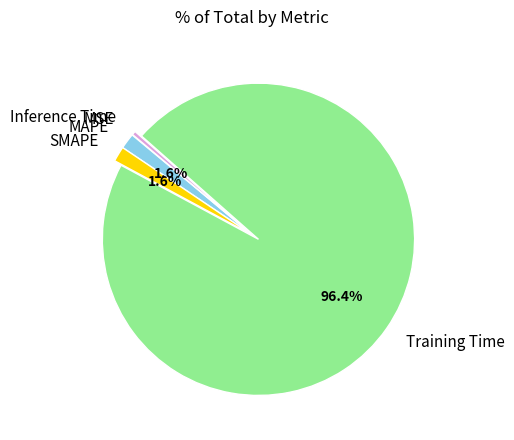

Which category has the biggest portion of the pie?

Training Time